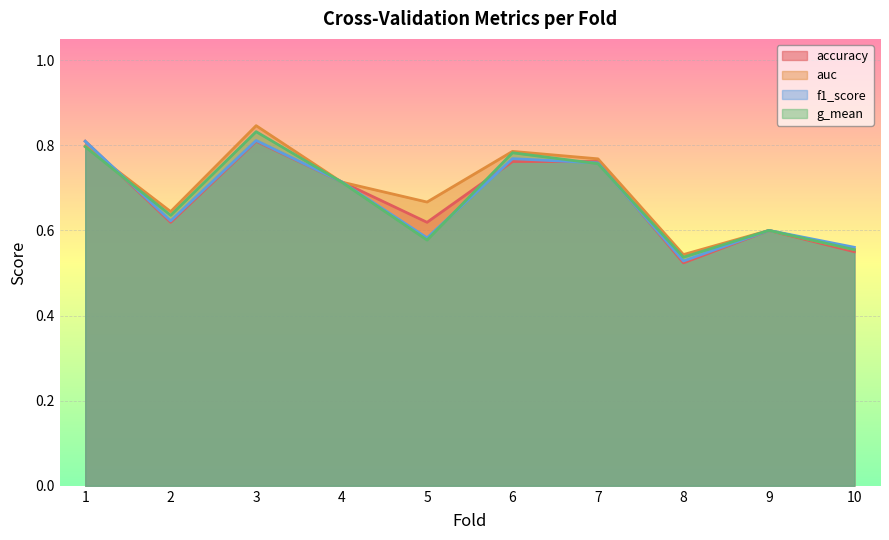

True or false: auc and g_mean intersect in this chart.

False